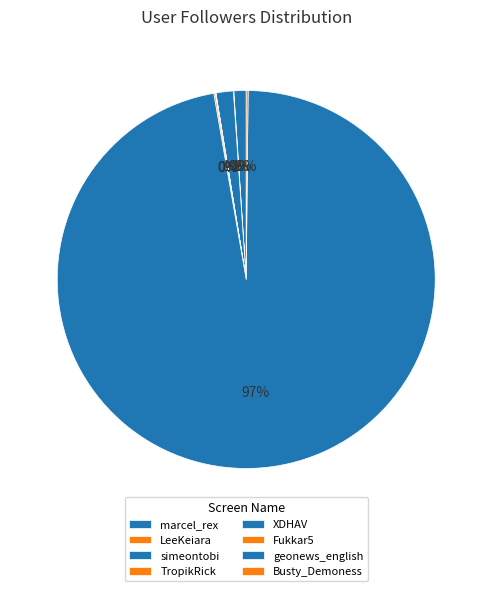

To the nearest percent, what is the difference between the simeontobi and Fukkar5 slice percentages?

1%